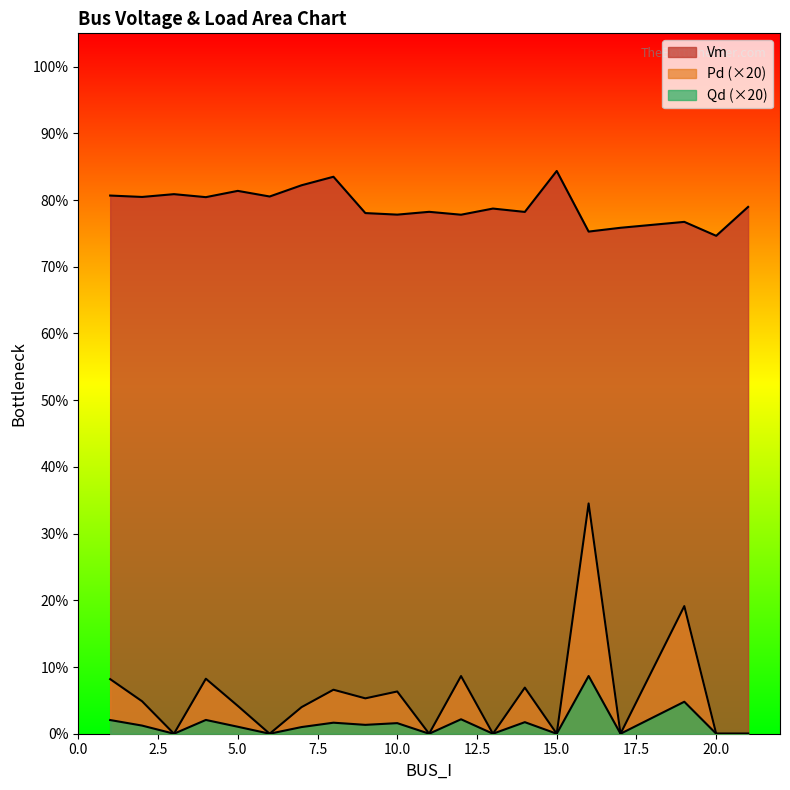

What are all the series names shown in the legend?

Vm, Pd, Qd